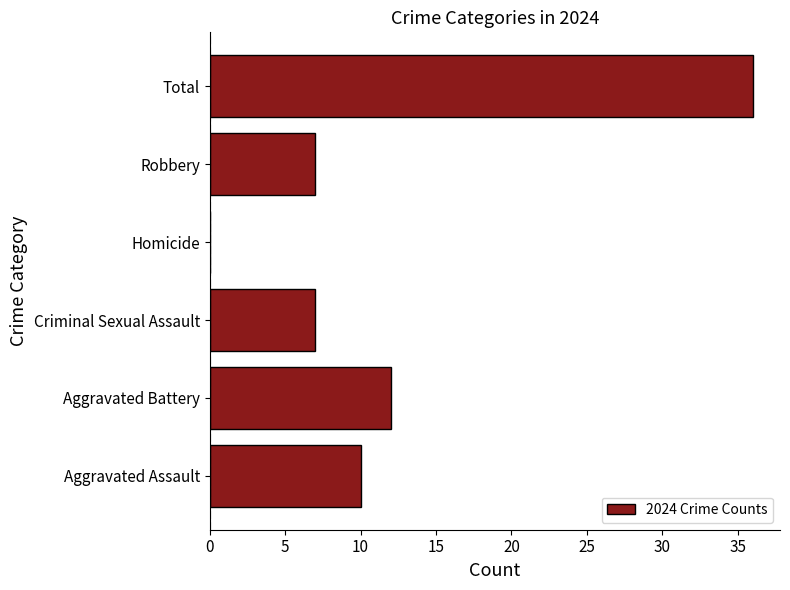

What is the change in value from Criminal Sexual Assault to Homicide?

-7